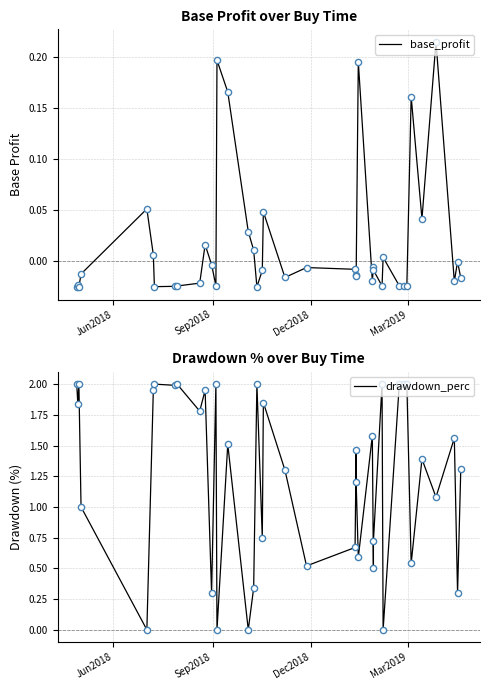

Is the value of base_profit at 15 greater than the value of drawdown_perc at 30?

Yes